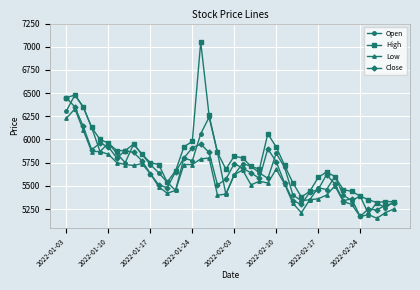

Which series has the largest range (max minus min)?

High